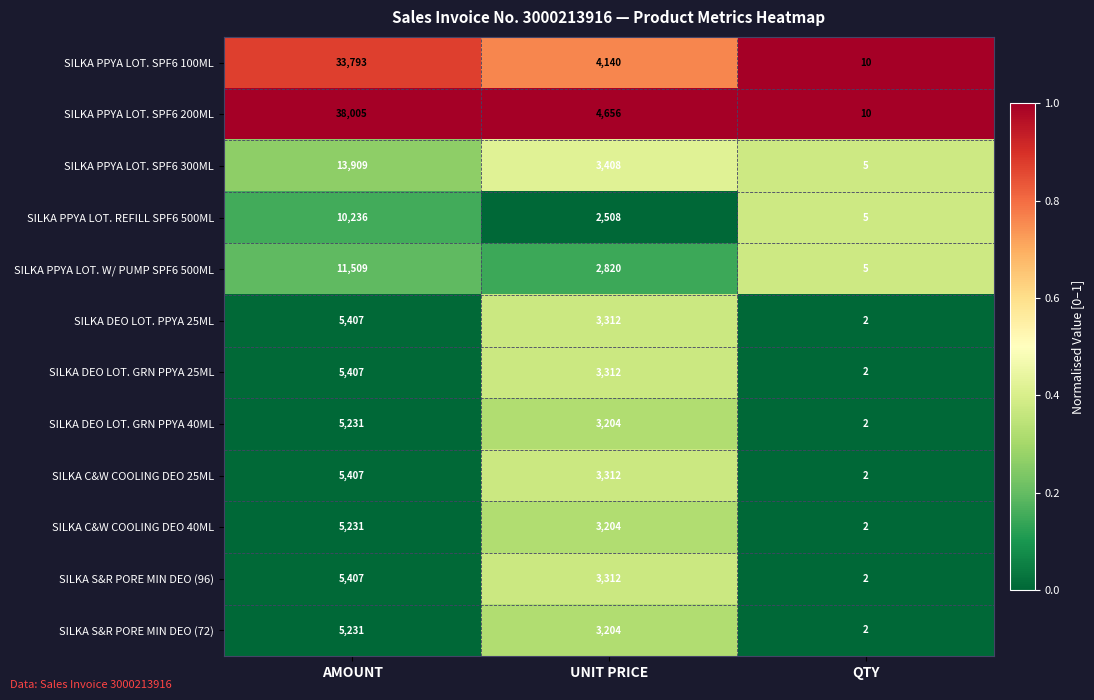

Which series has the largest total across all categories?

SILKA PPYA LOT. SPF6 200ML